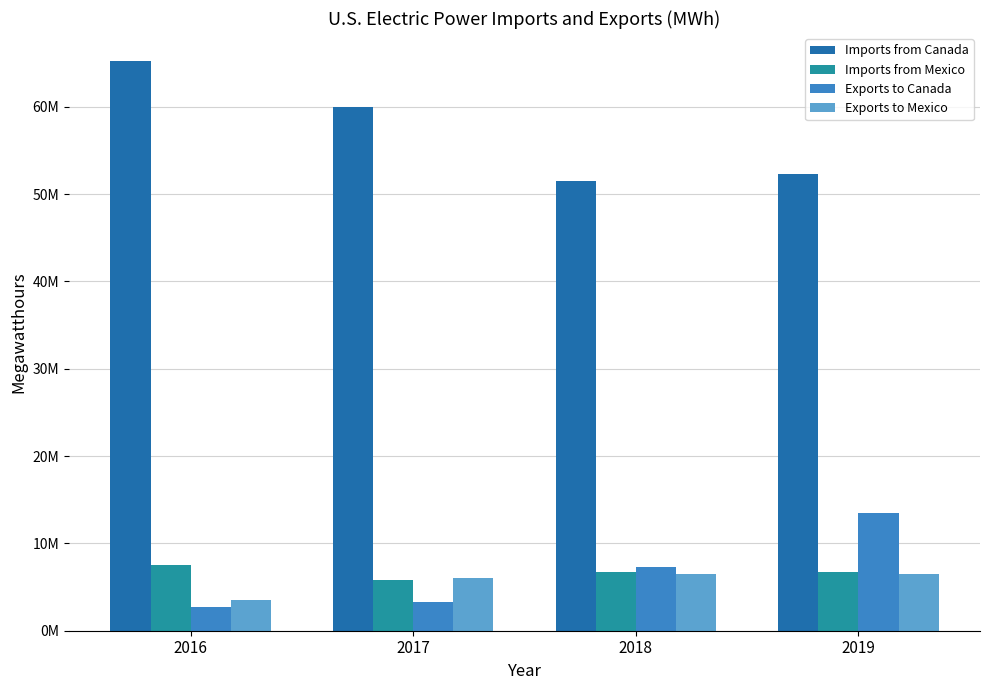

Which label corresponds to the largest value in the chart?

2016